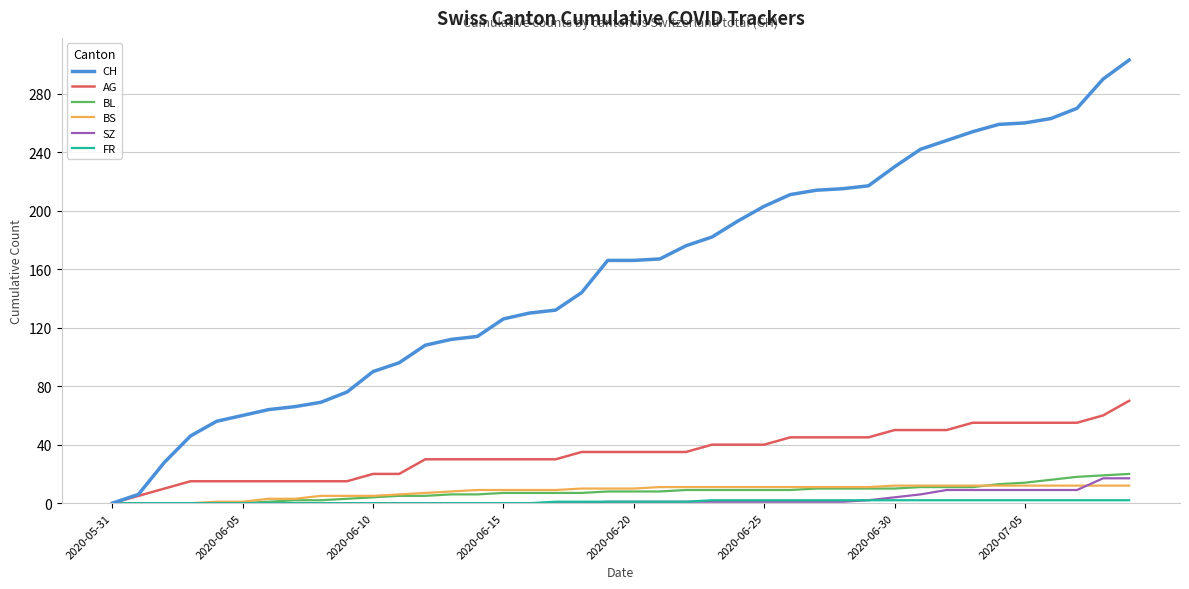

Which series has the largest range (max minus min)?

CH